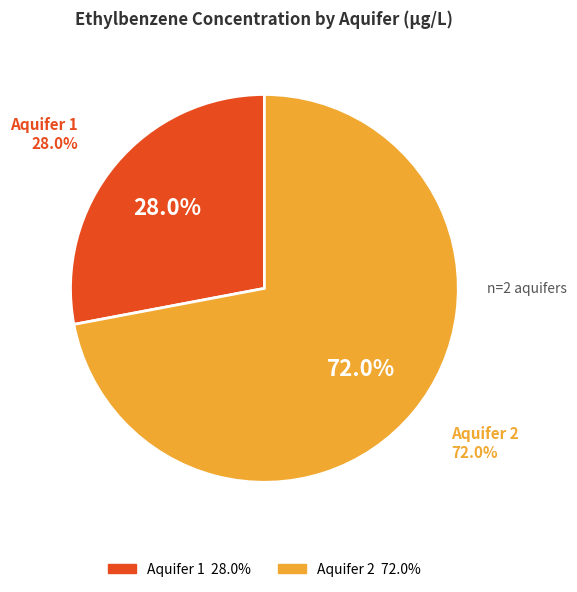

True or false: 352(9) accounts for 1% of the total.

False